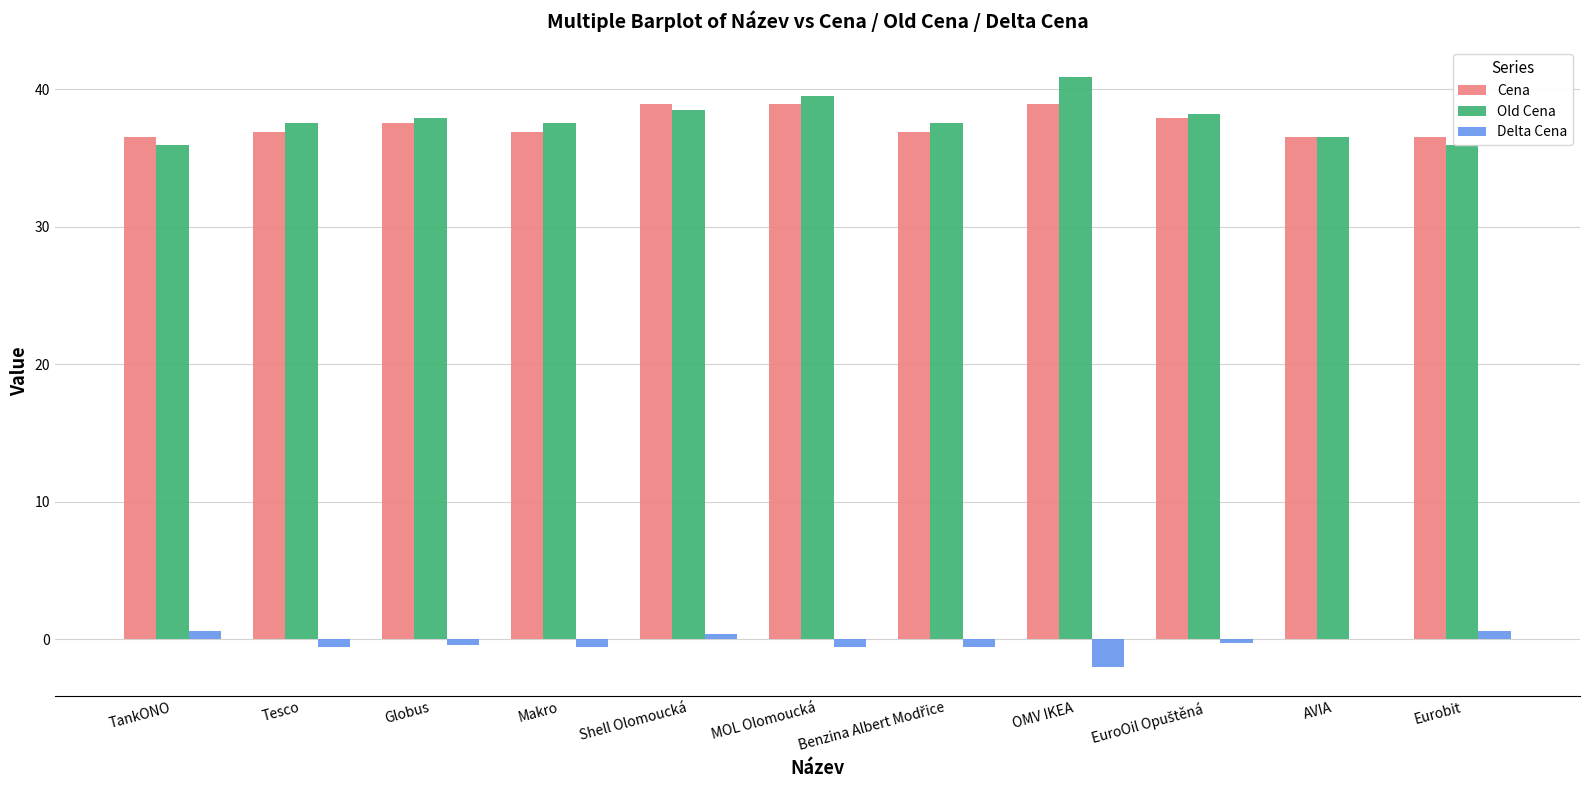

Is it true that Old Cena equals 37.9 at Globus?

True